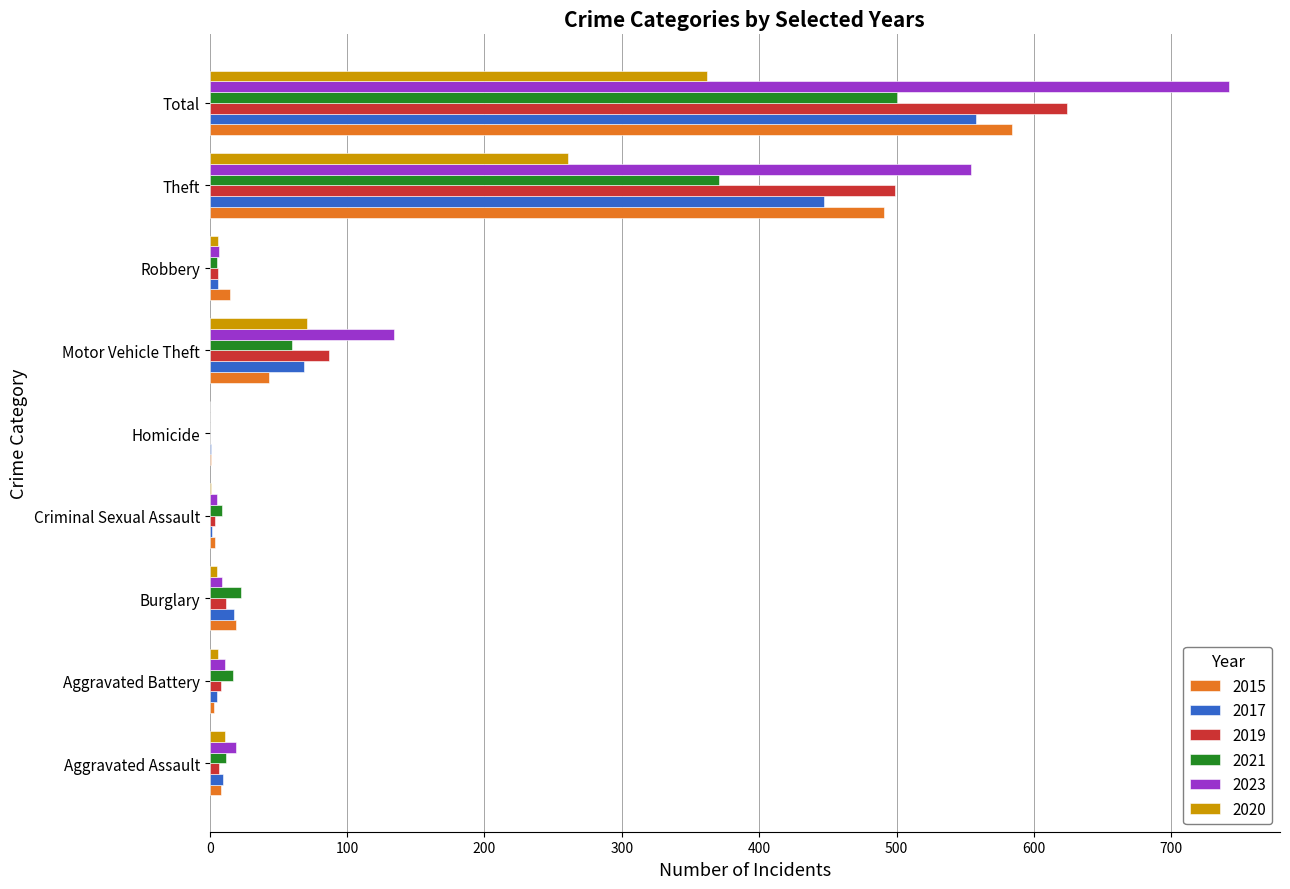

The 2019 series shows 87 at Motor Vehicle Theft. True or false?

True